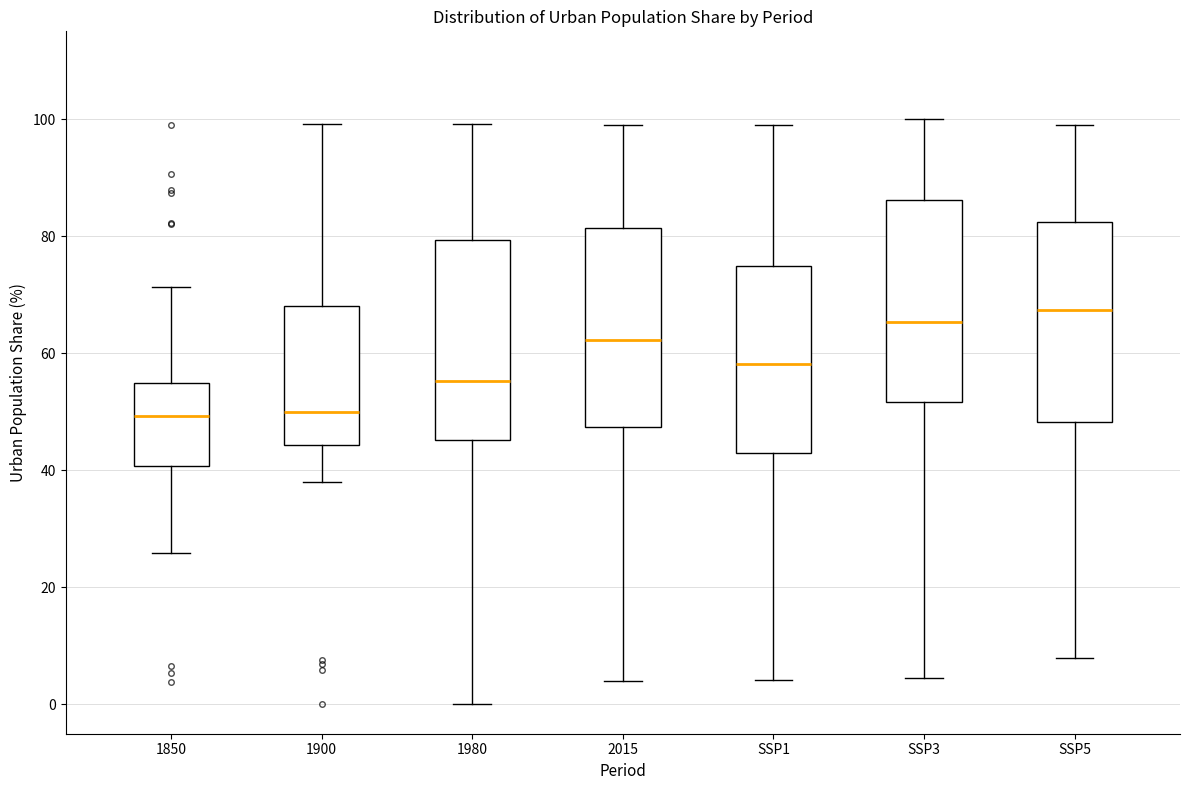

Where is the lower edge of the box for SSP3 on the y-axis? The values are not printed on the chart, so give them approximately, as read against the axis.

52